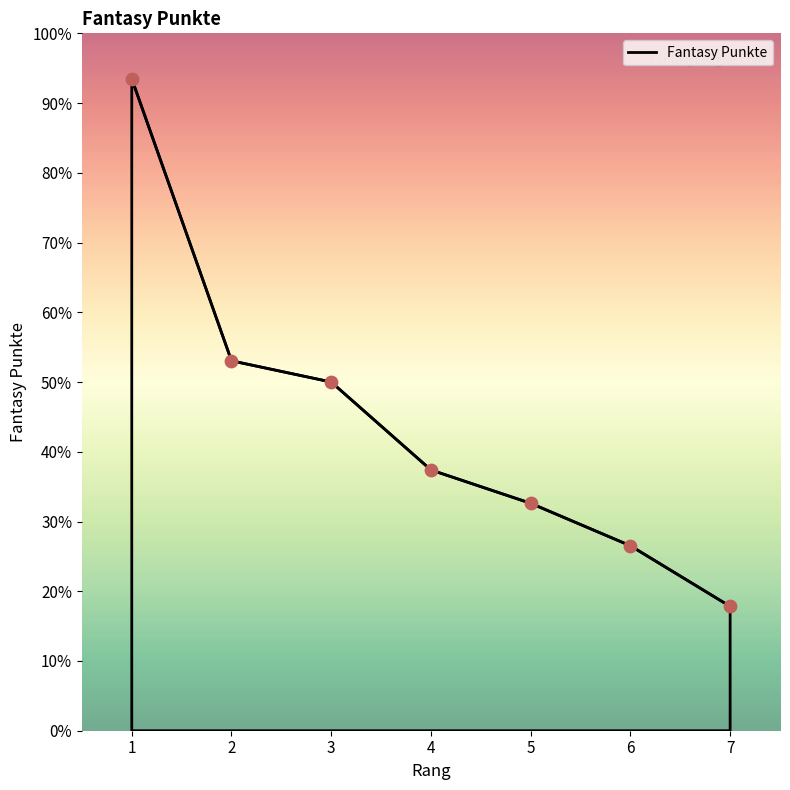

Between 1 and 2, which is larger?

1